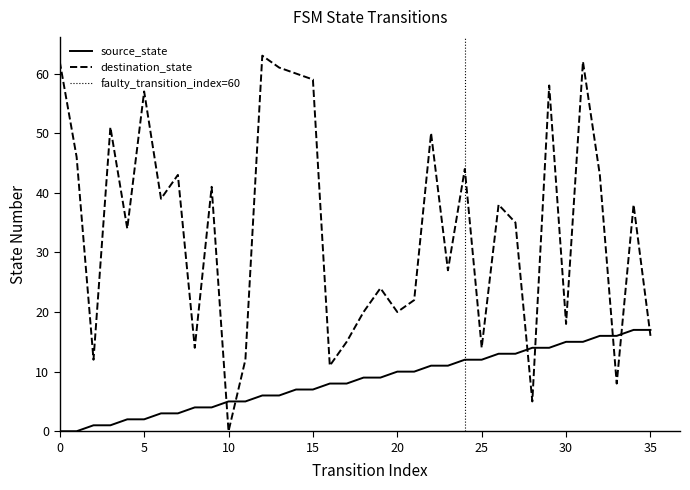

Which series has the largest total across all categories?

destination_state